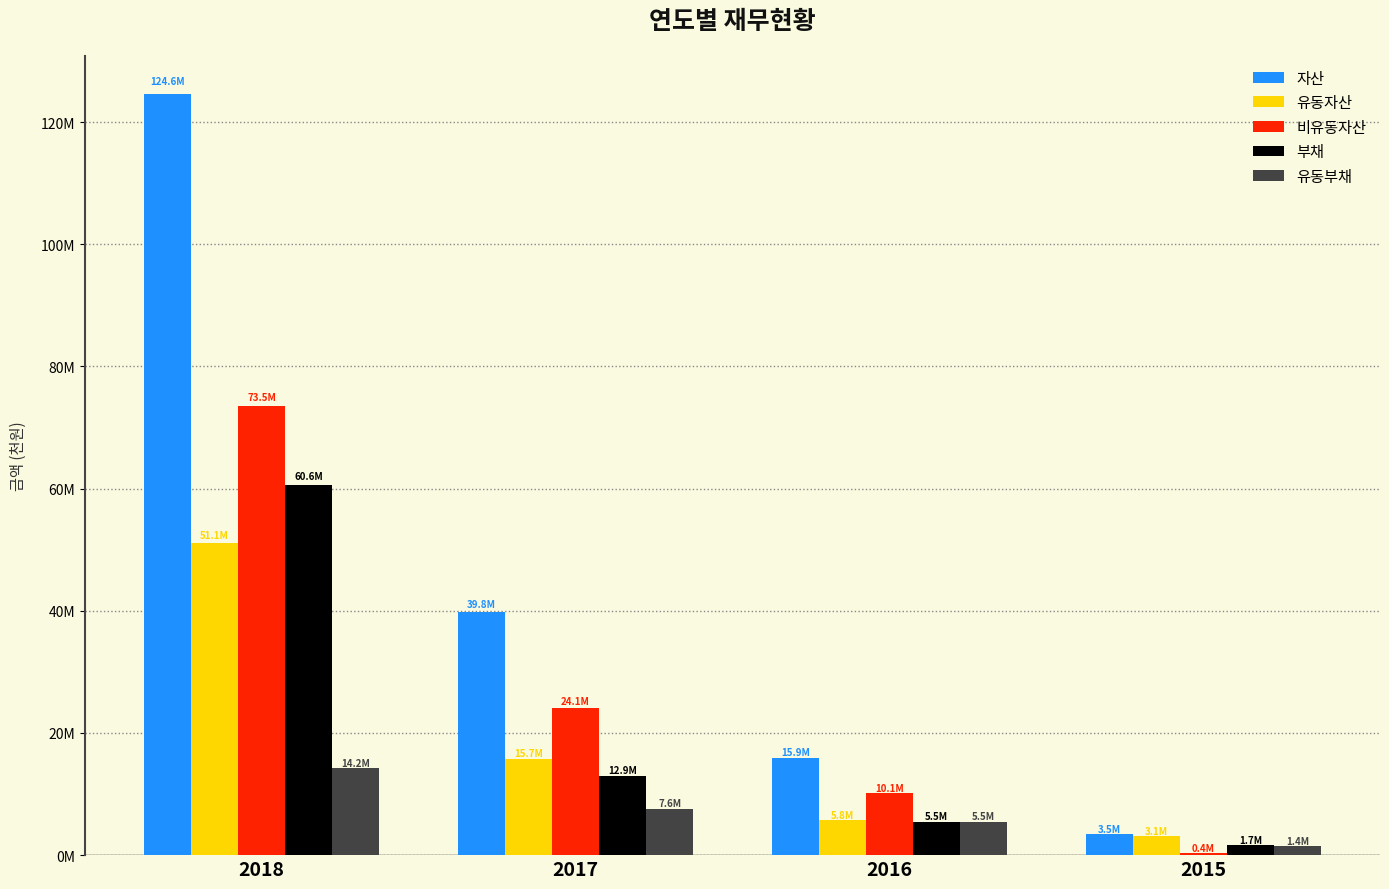

What is the total value across all series at 2015?

10056813